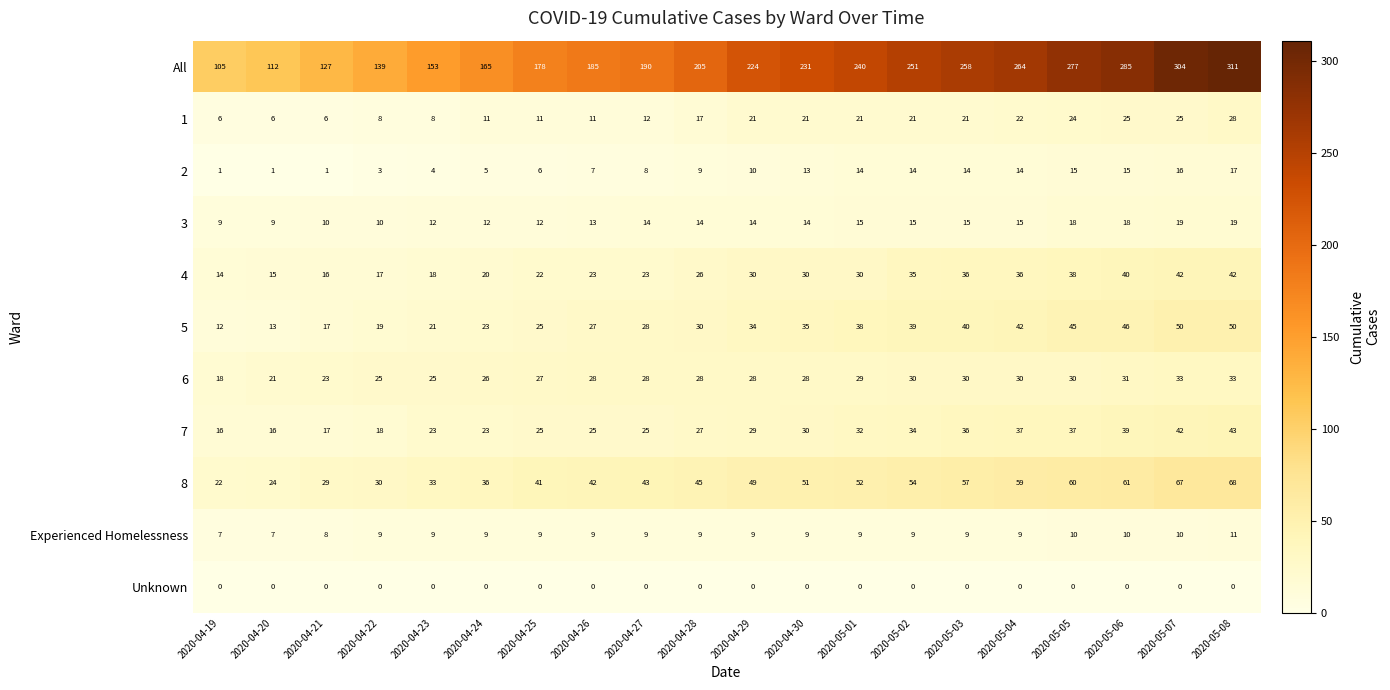

Which series has the largest range (max minus min)?

All